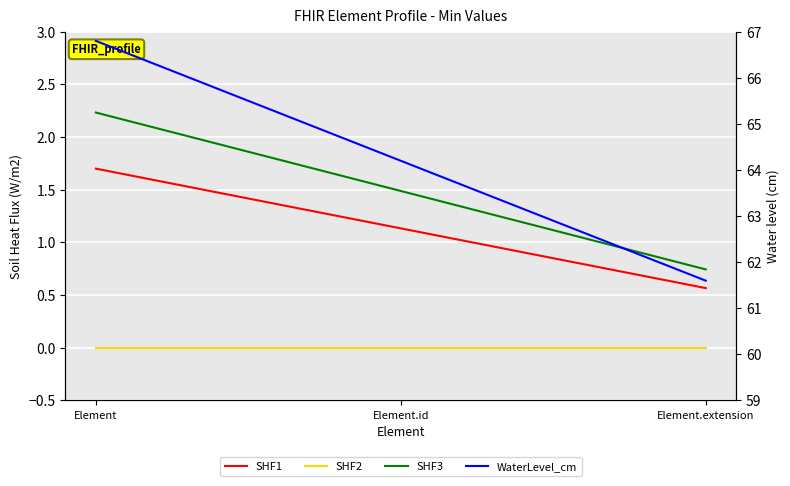

Reading left to right, list all the values displayed in this chart.

SHF1: Element=1.7	Element.id=1.1	Element.extension=0.6
SHF2: Element=0.0	Element.id=0.0	Element.extension=0.0
SHF3: Element=2.2	Element.id=1.5	Element.extension=0.7
WaterLevel_cm: Element=66.8	Element.id=64.2	Element.extension=61.6